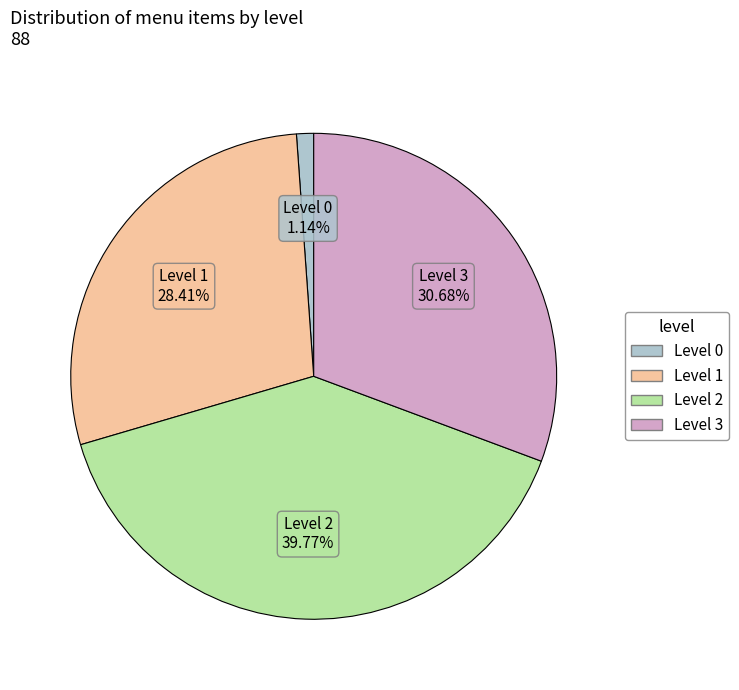

Combined, do Level 1 and Level 3 account for over 50%?

Yes